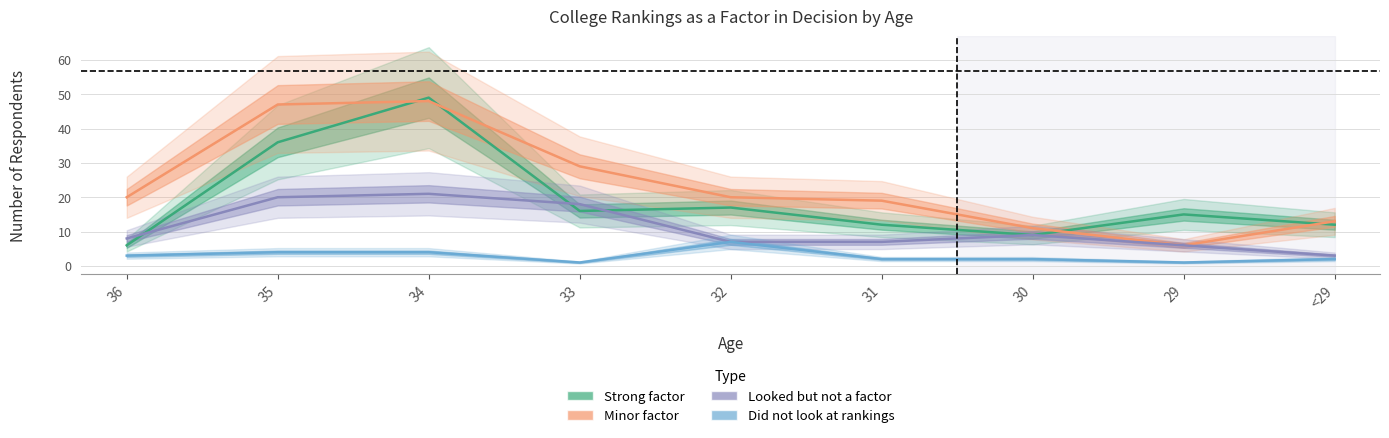

At which category does the chart reach its peak across all series?

34